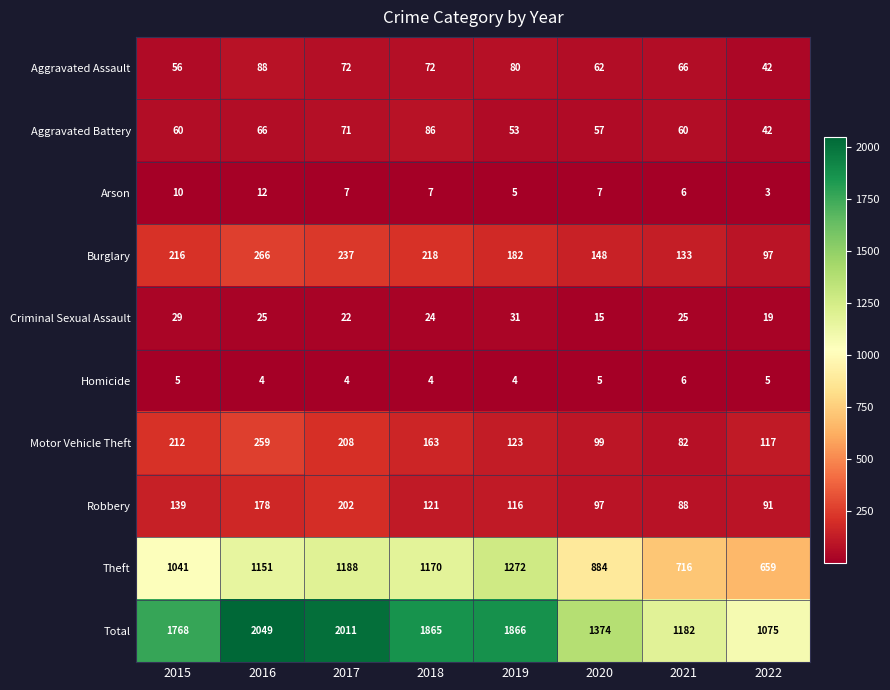

Is it true that Theft equals 1826 at 2017?

False